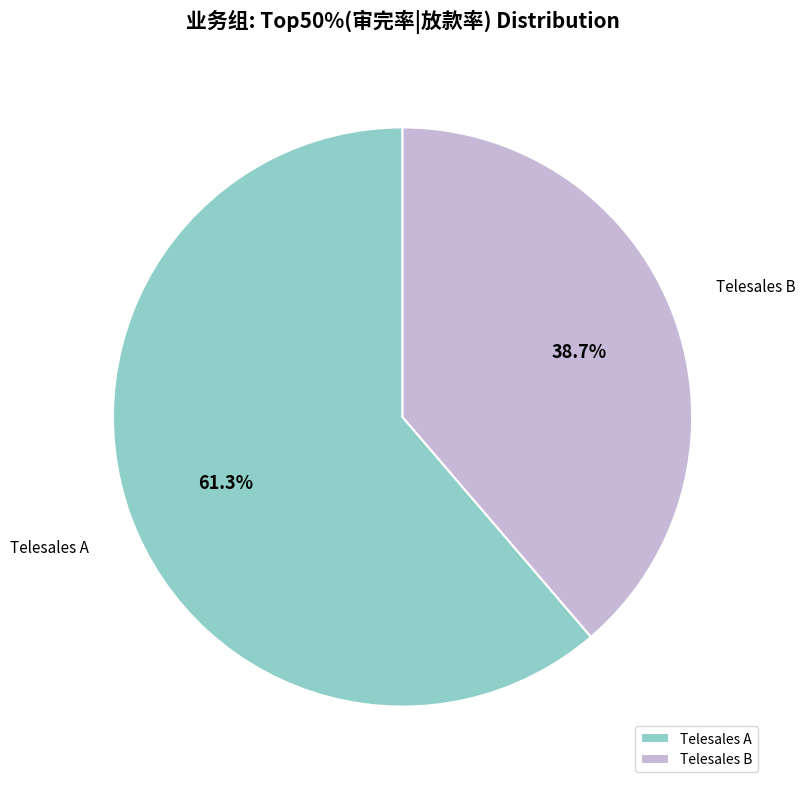

How many slices are in this pie chart?

2